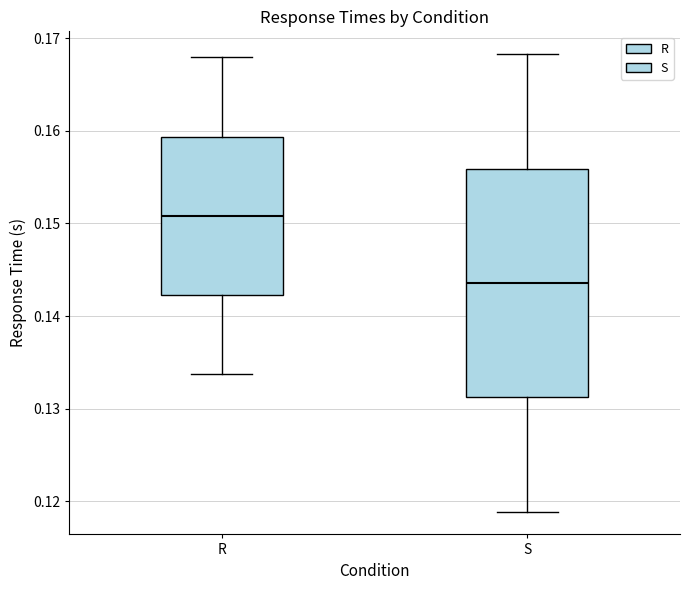

Reading left to right, read every box against the y-axis: the position of its median line, the range the box covers, and the ends of its whiskers. The values are not printed on the chart, so give them approximately, as read against the axis.

R: median 0.151, box 0.142 to 0.159, whiskers 0.134 to 0.168
S: median 0.144, box 0.131 to 0.156, whiskers 0.119 to 0.168